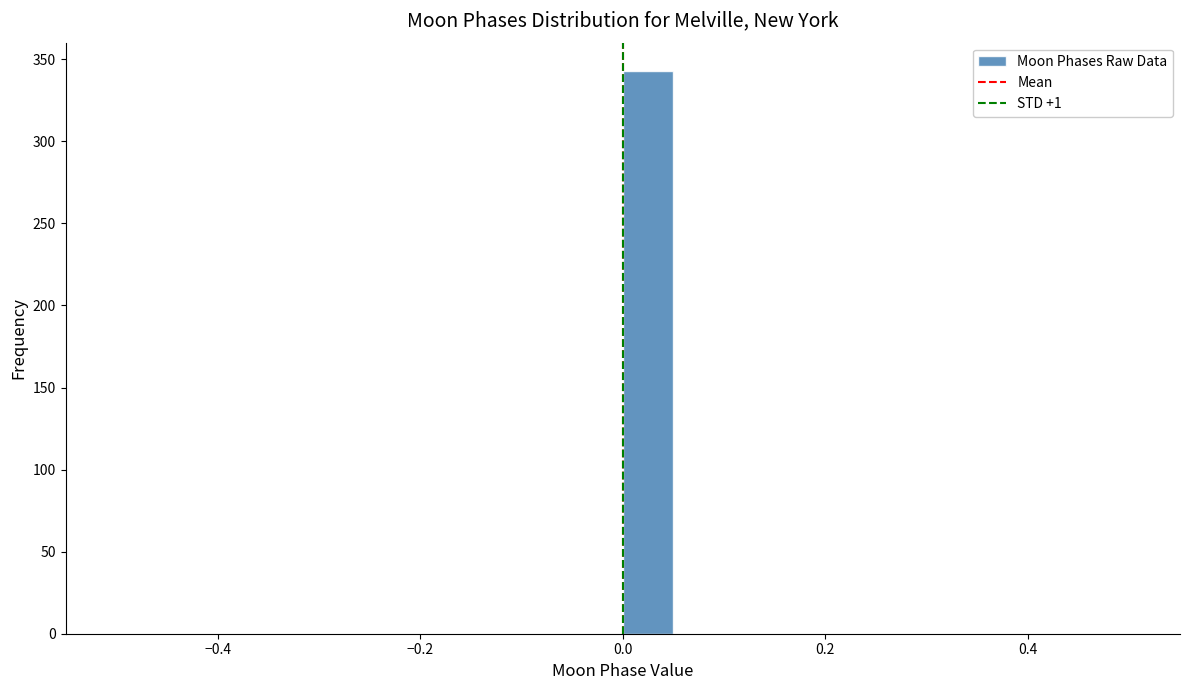

Around what value on the x-axis is the tallest bar? Give the approximate position of its centre, as read against the axis.

0.02